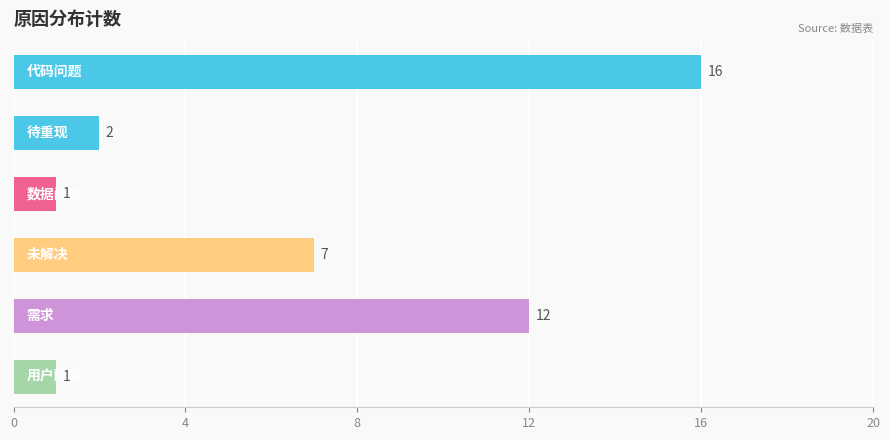

What is the greatest value displayed?

16